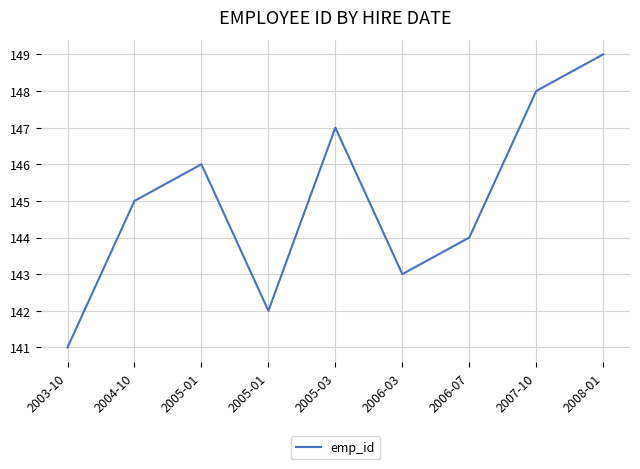

How many lines are shown in the chart?

1